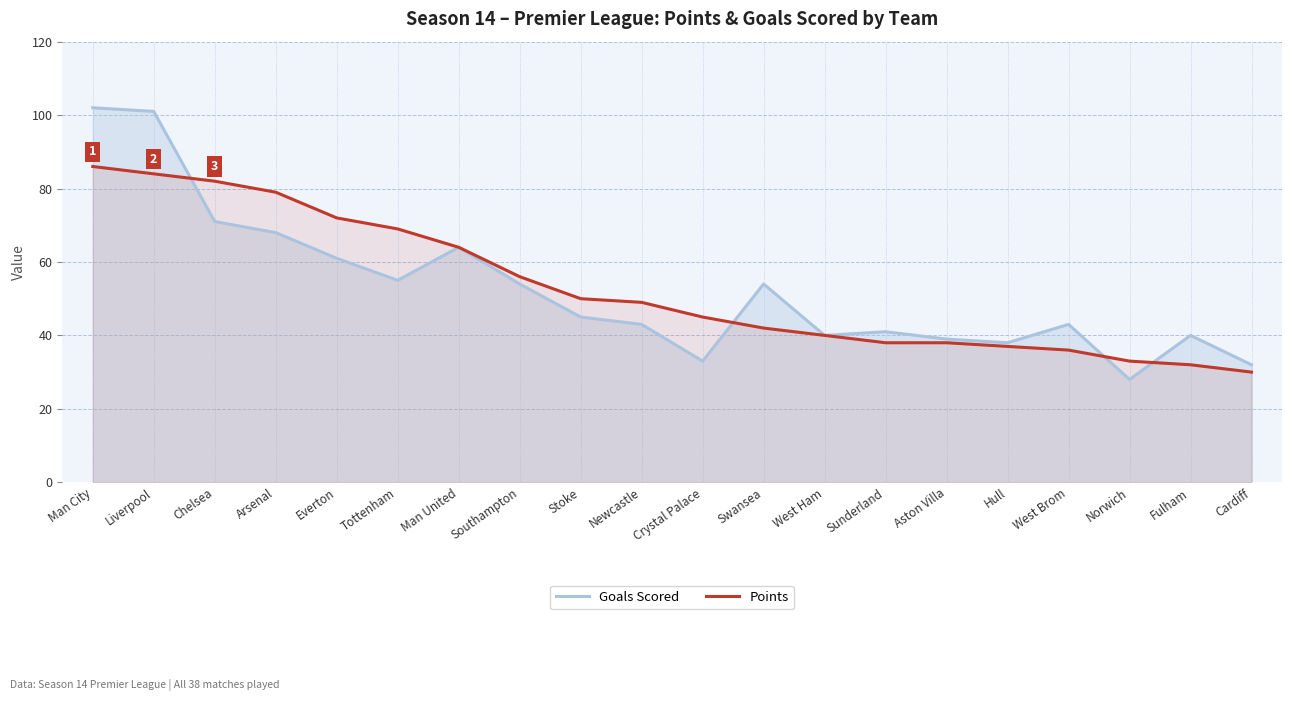

Which series has the largest total across all categories?

Points